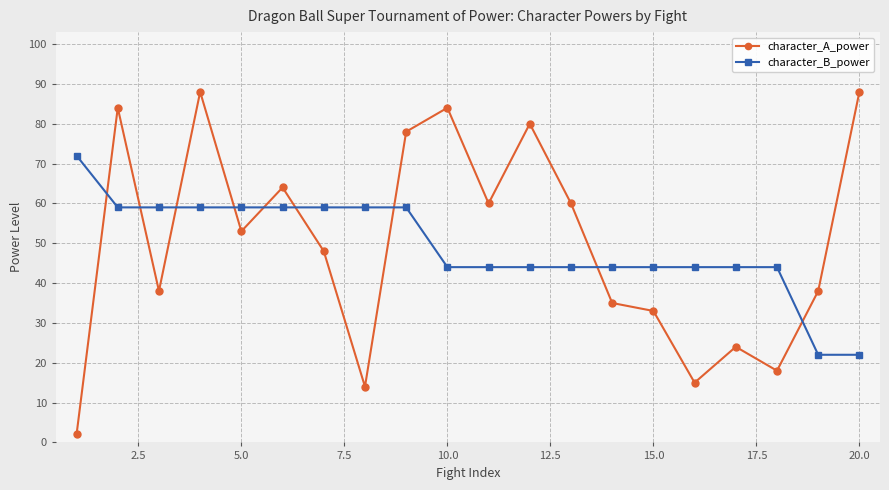

What is the value of the character_A_power point at the 8th from the left?

14